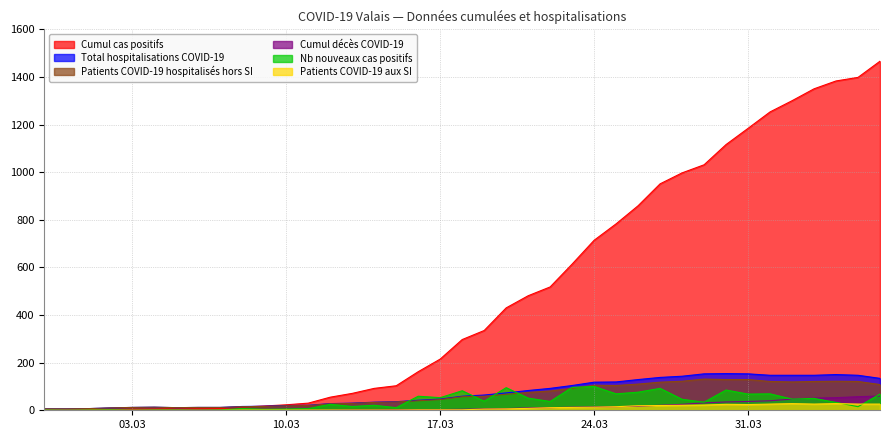

What are all the series names shown in the legend?

Cumul cas positifs, Total hospitalisations COVID-19, Patients COVID-19 hospitalisés hors SI, Cumul décès COVID-19, Nb nouveaux cas positifs, Patients COVID-19 aux SI